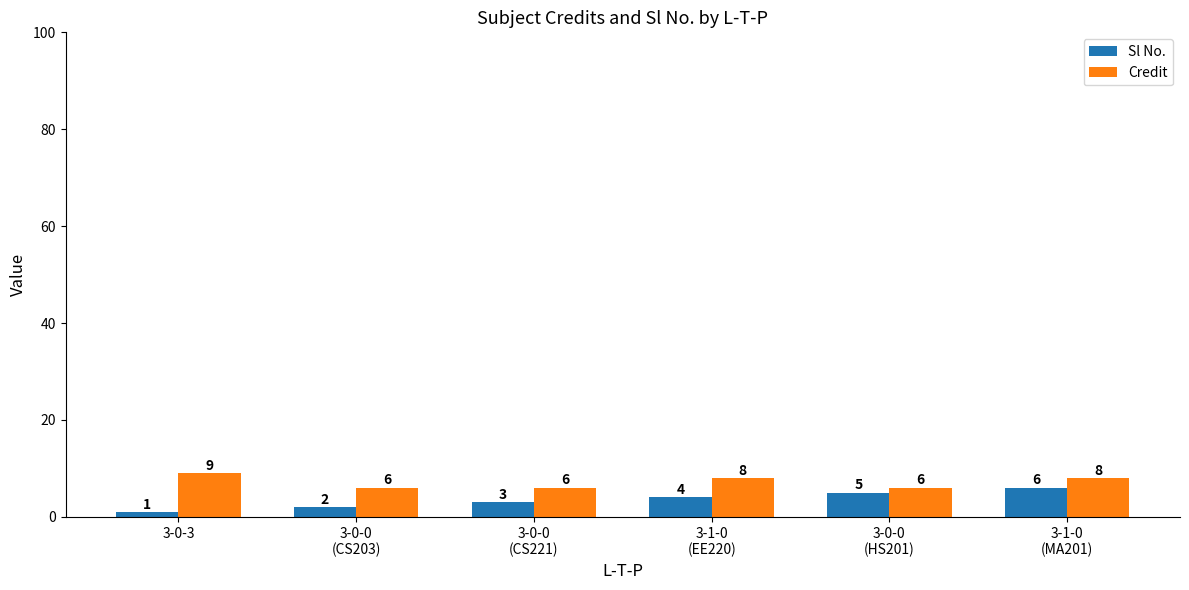

What are all the series names shown in the legend?

Sl No., Credit